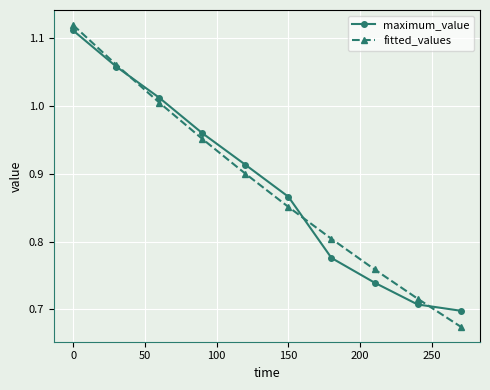

True or false: maximum_value has more than 0 points higher than both neighbors.

False